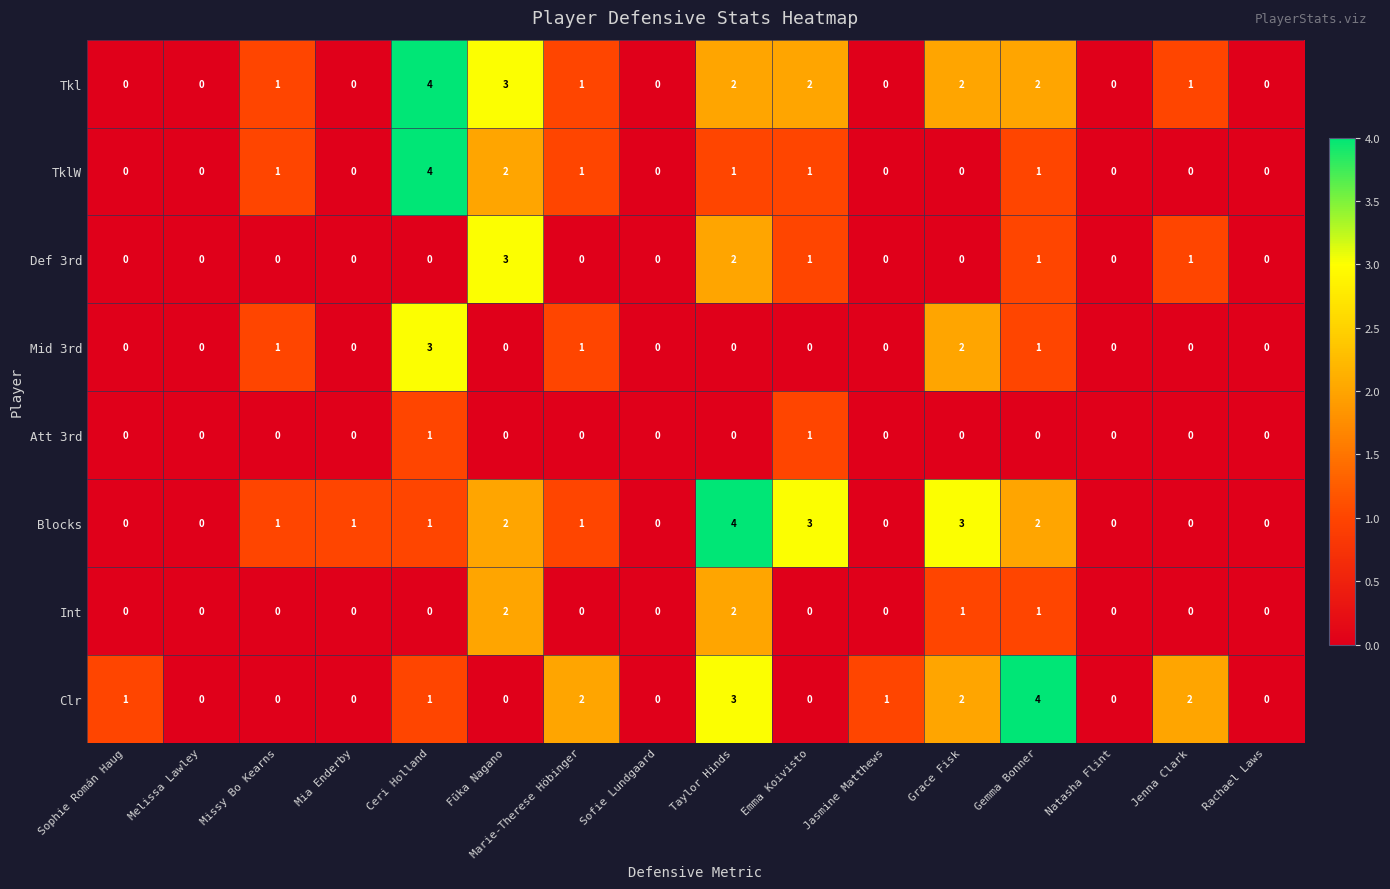

What is the total value across all series at Jasmine Matthews?

1